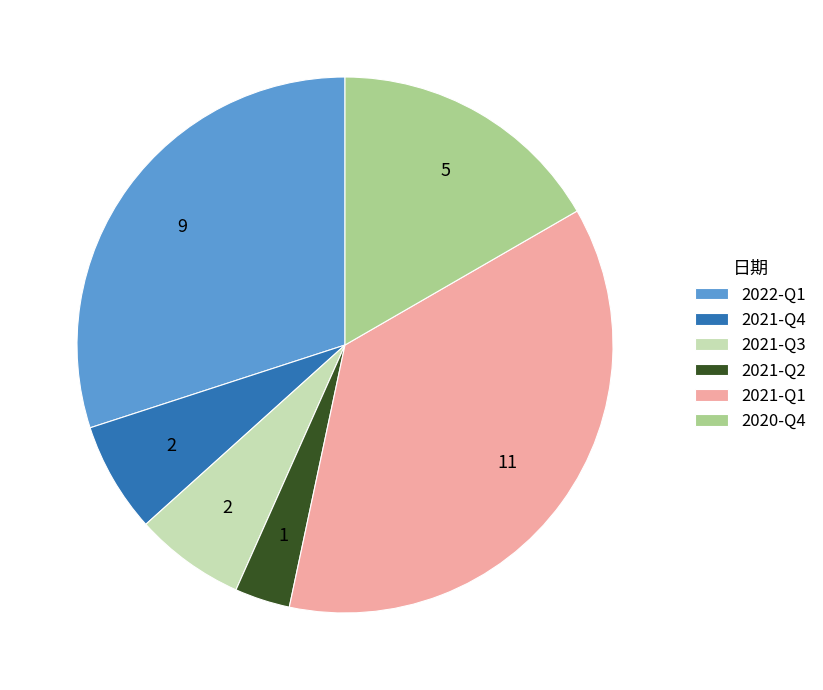

Count the number of slices in the pie.

6